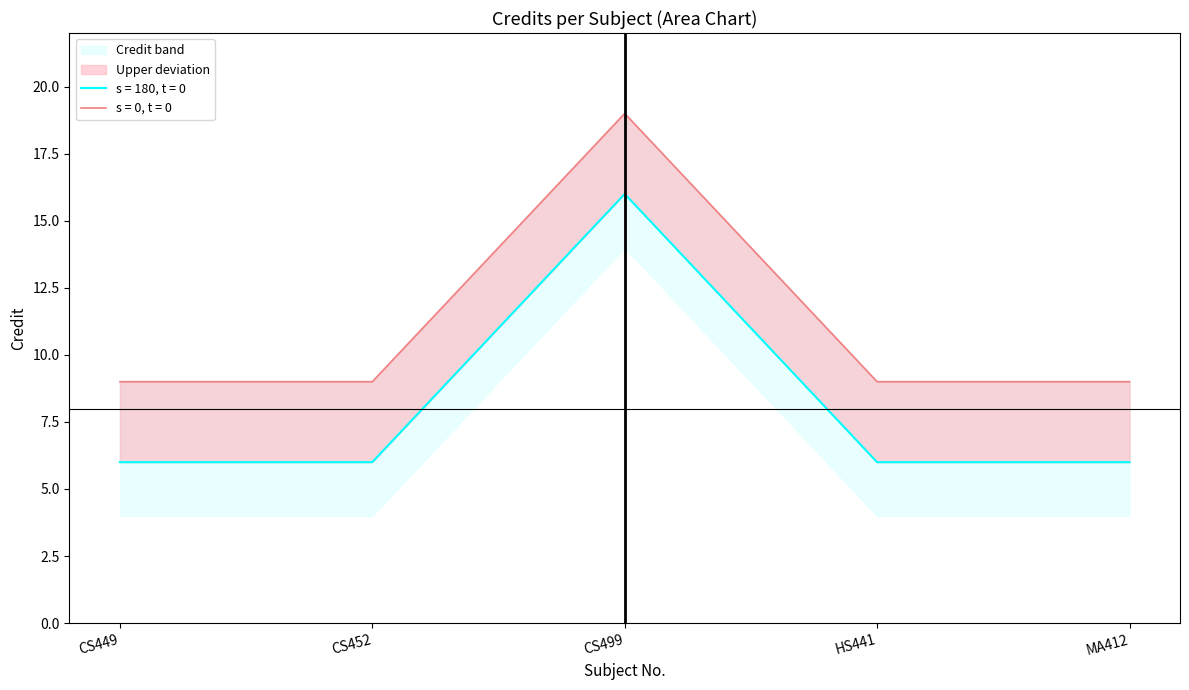

The chart shows a value of 2 at MA412. True or false?

False